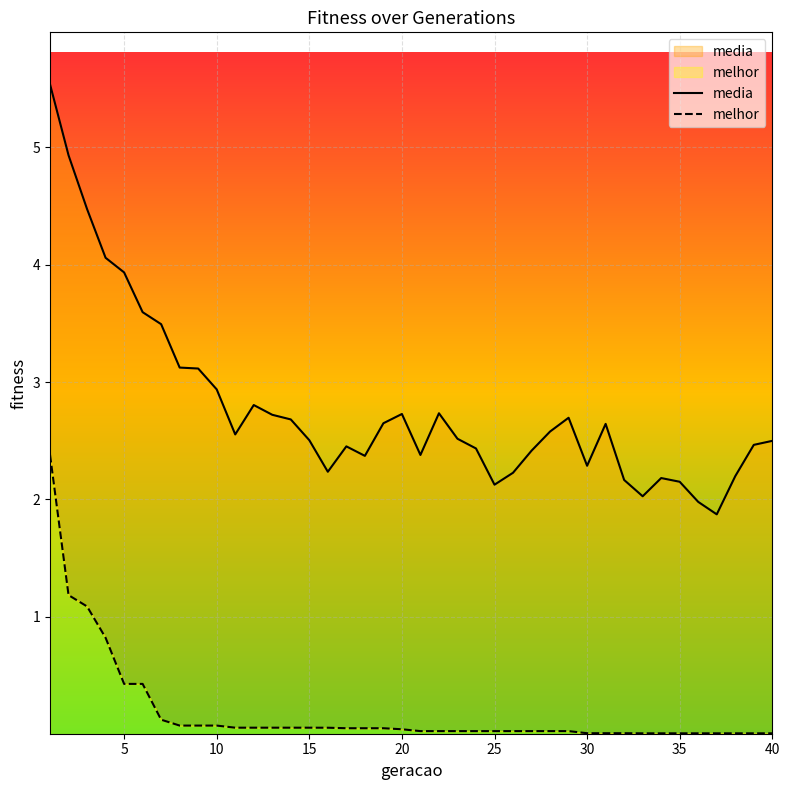

Is it true that melhor equals 0.0 at 40?

True